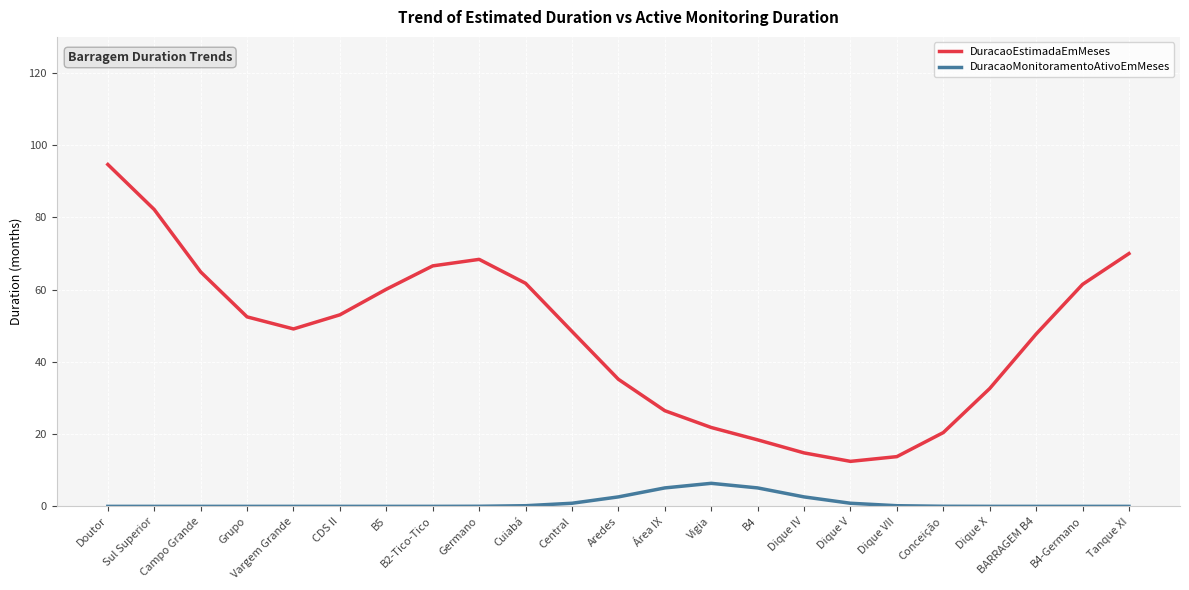

Is it true that DuracaoEstimadaEmMeses equals 14.8 at Dique IV?

True